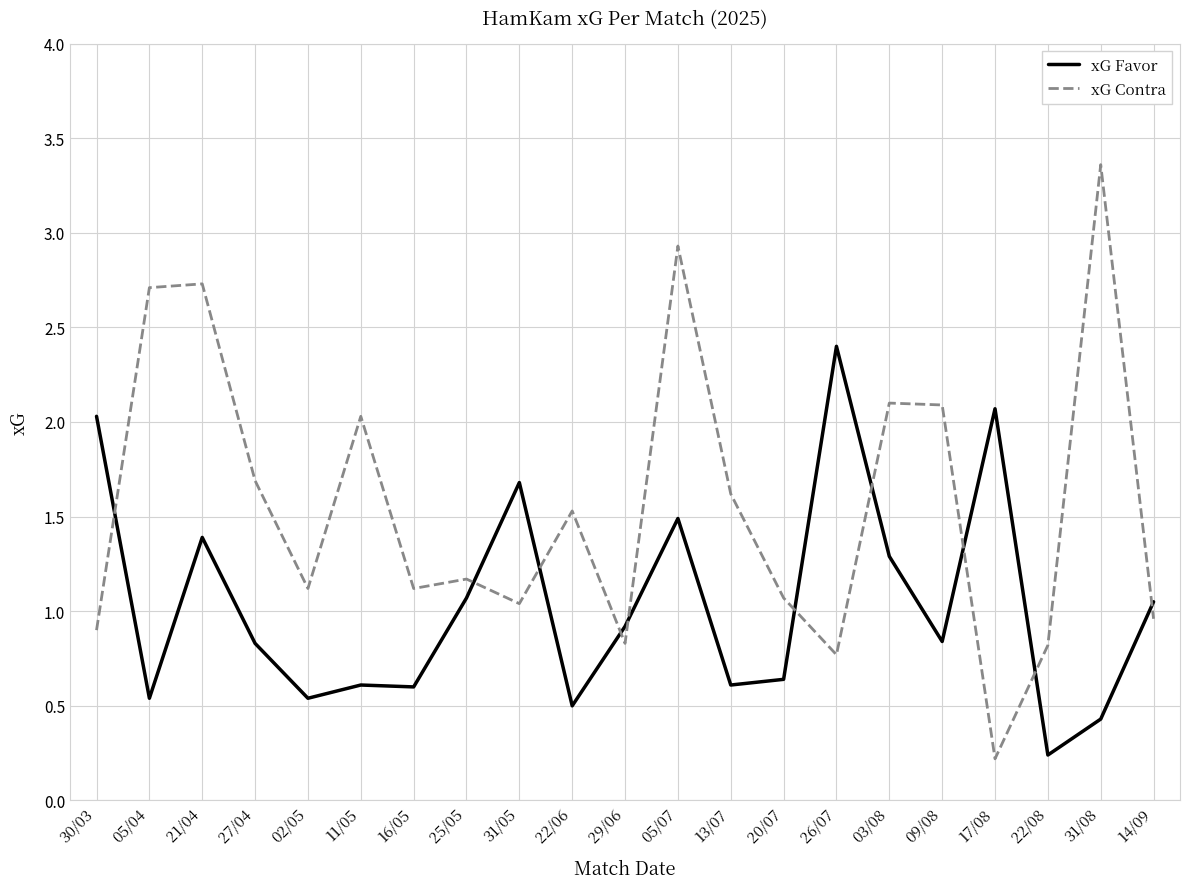

What position from the left is 25/05?

8